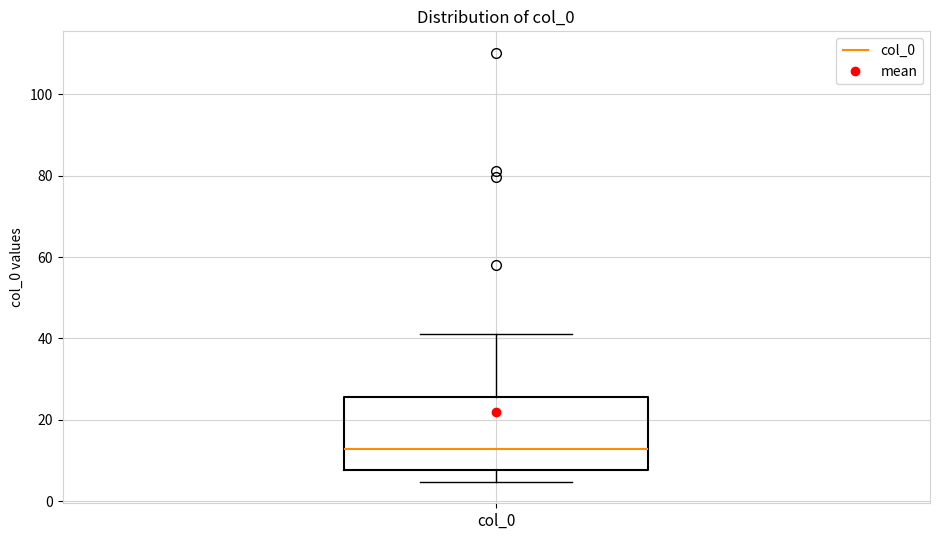

Transcribe this box plot: give where the median line is, the range the box spans, and where the two whiskers end, as read against the y-axis. The values are not printed on the chart, so give them approximately, as read against the axis.

median 12, box 8 to 26, whiskers 4 to 42